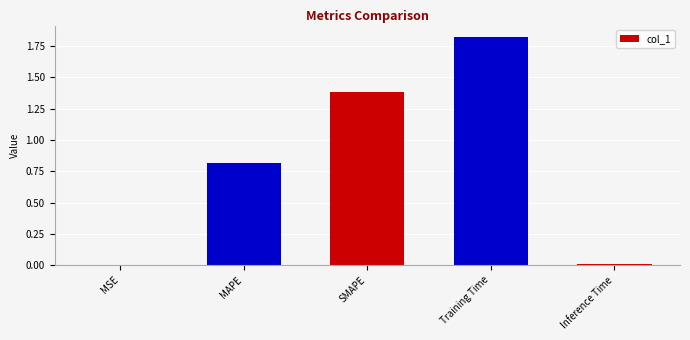

What is the change in value from MAPE to Training Time?

+1.0